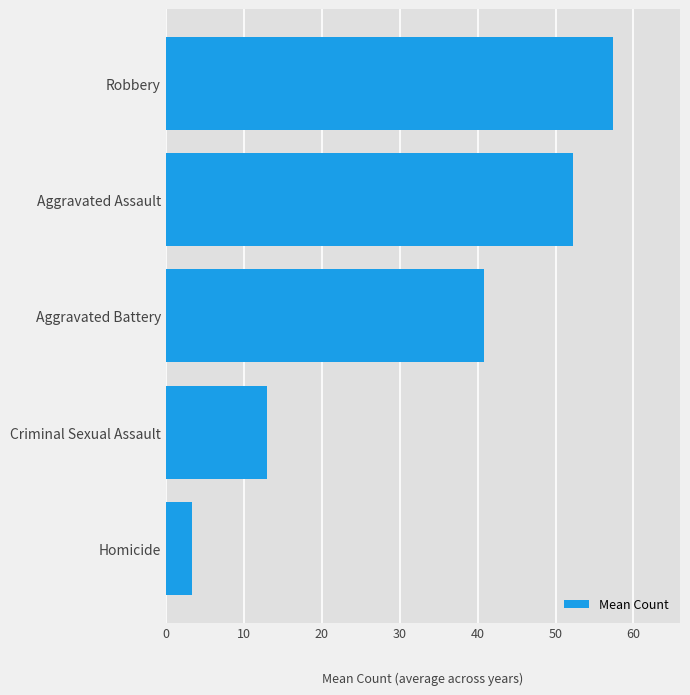

How many values are below 40?

2